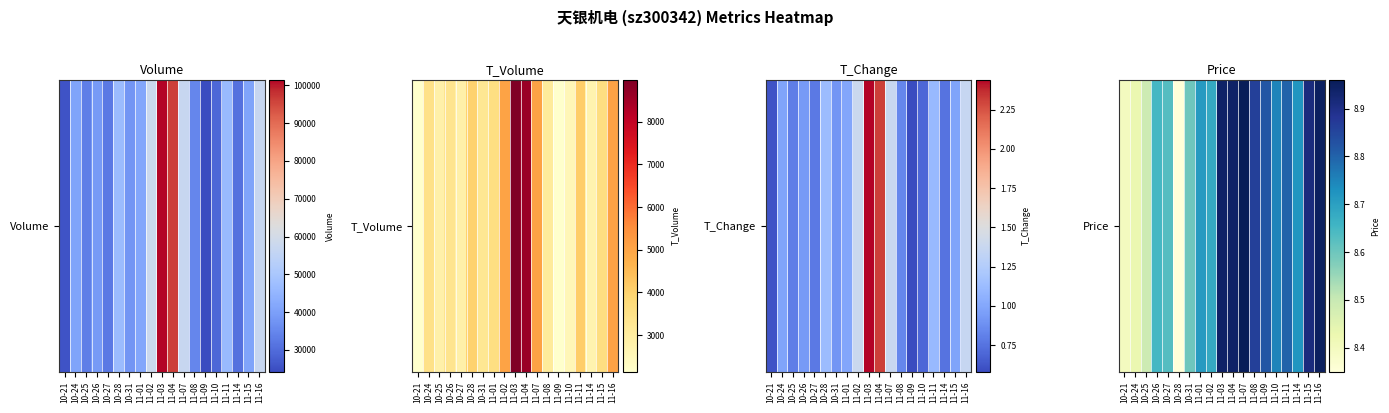

What value does the data have at 10-26?

8.7